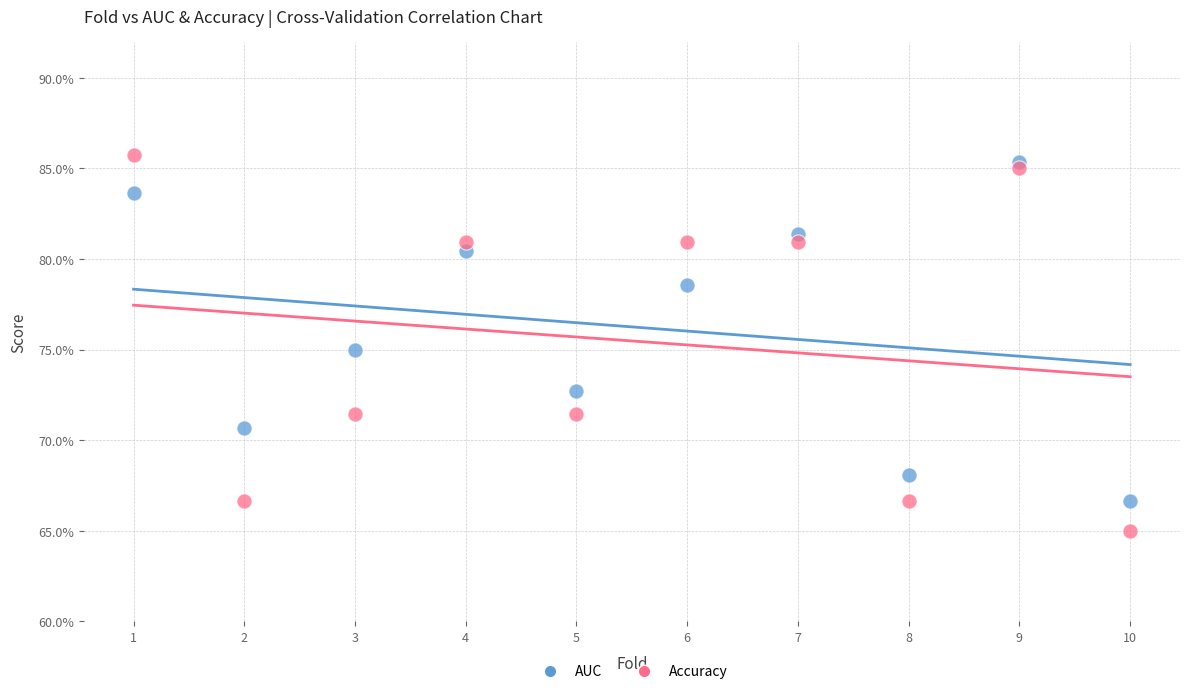

Which series reaches the maximum Y coordinate?

Accuracy